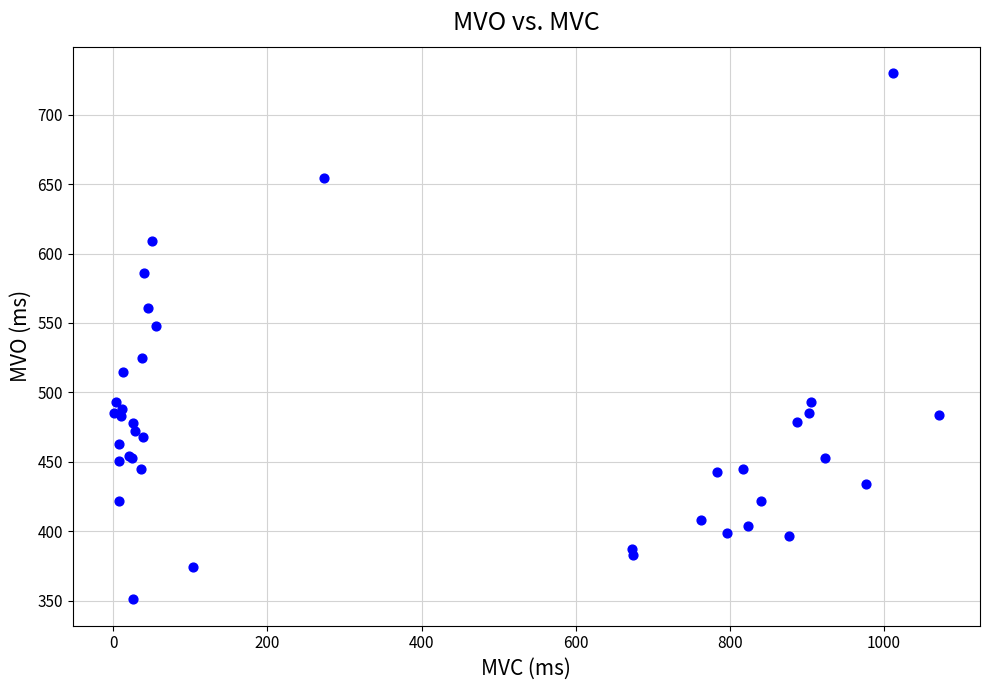

What Y value in the scatter plot is closest to 540?

548.0